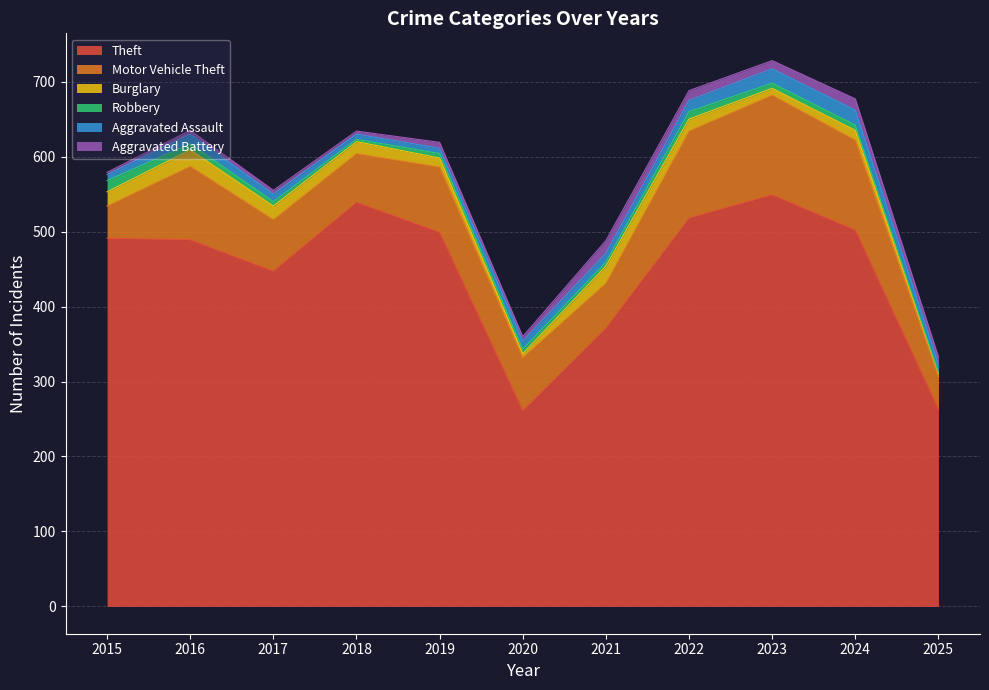

True or false: Burglary has more than 2 interior local peaks.

True